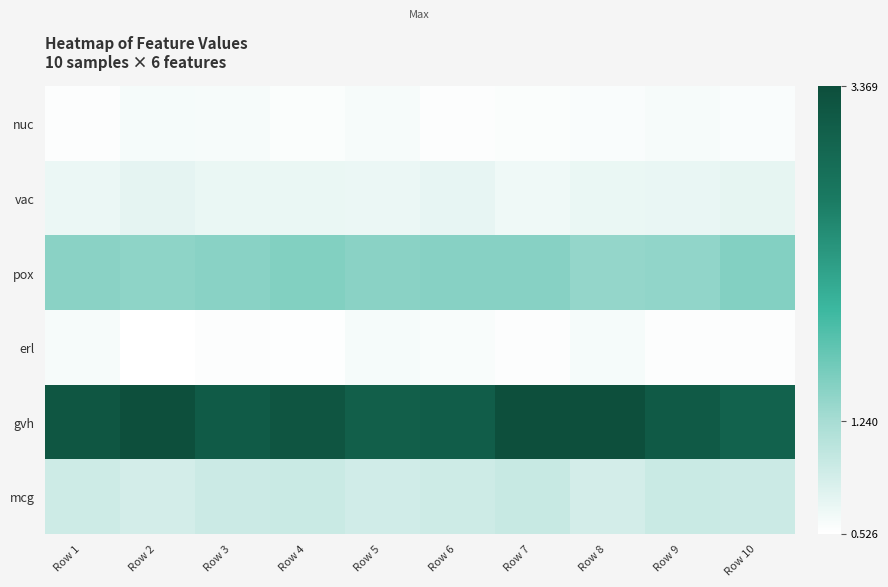

Which series has the widest spread of values?

gvh